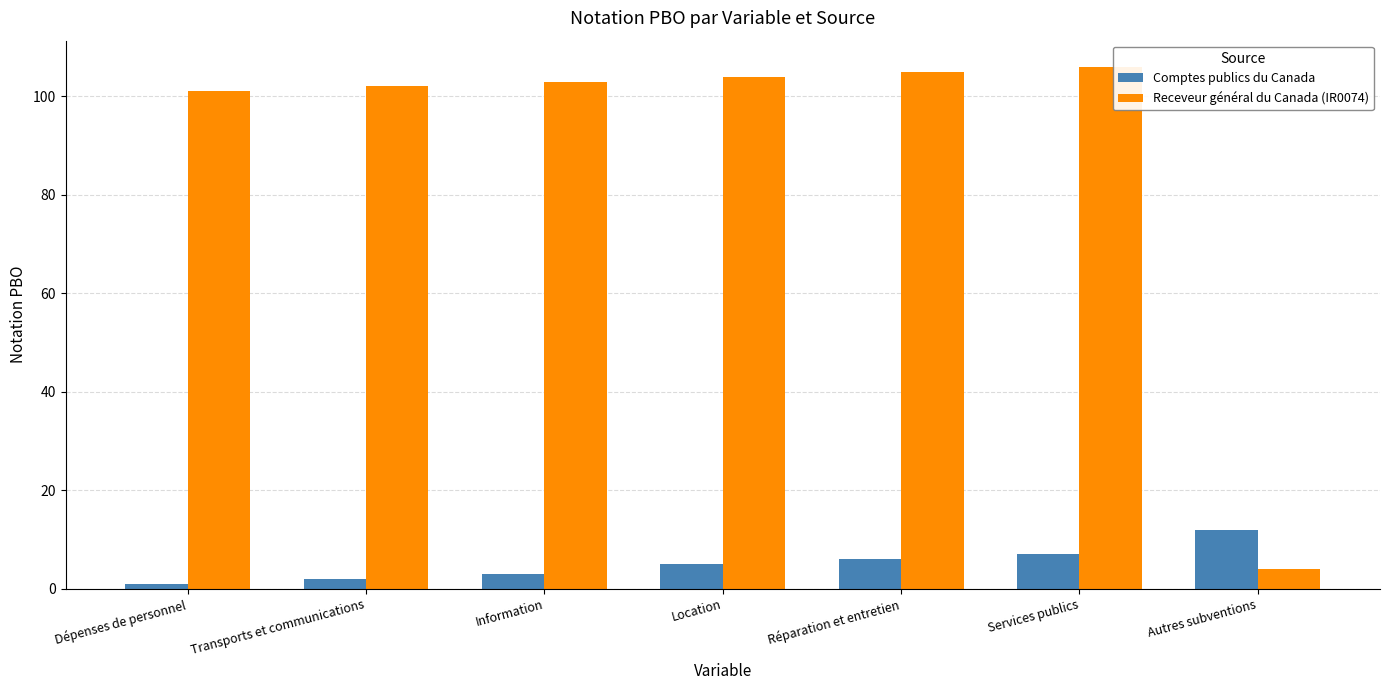

At how many categories does at least one series exceed 41?

6